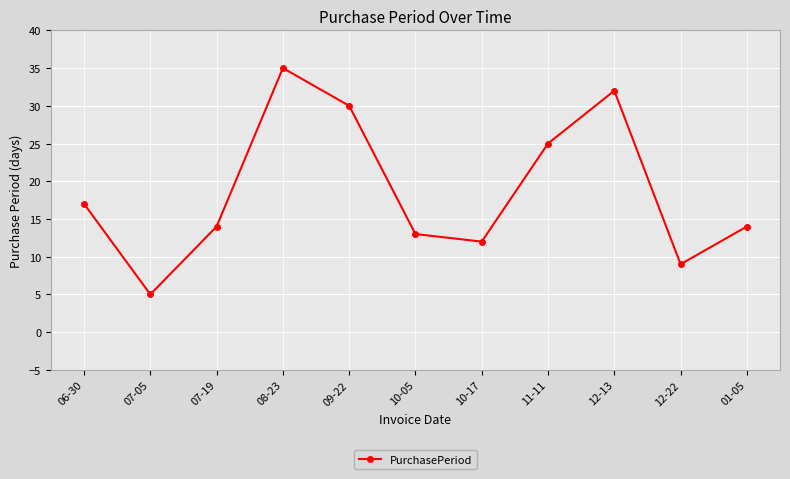

What is the label of the 9th point from the right?

07-19